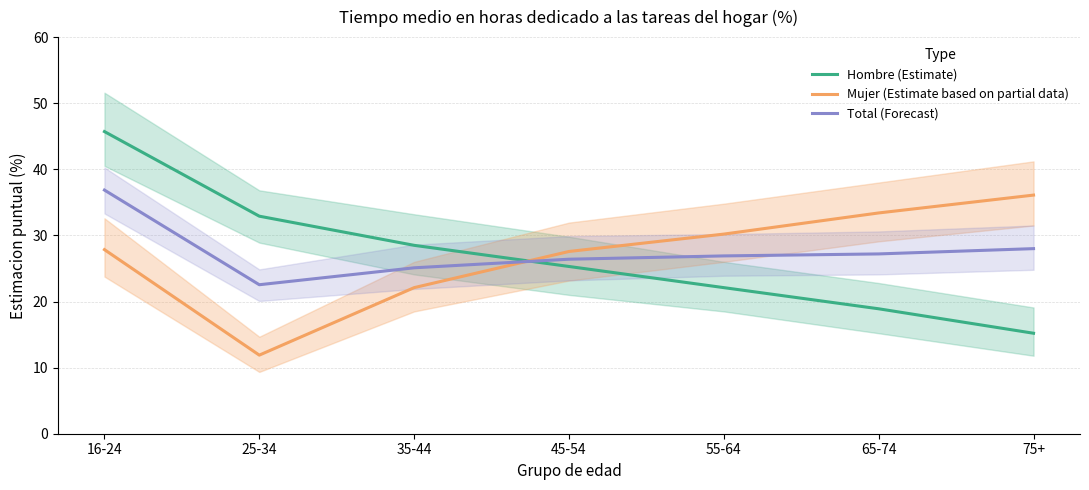

At which label is Hombre (Estimate) closest to 30?

35-44